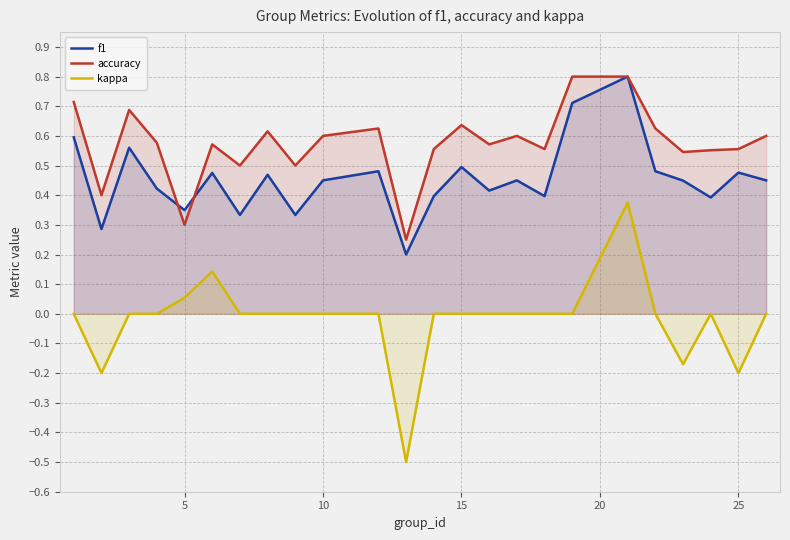

True or false: kappa and accuracy cross at least once.

False